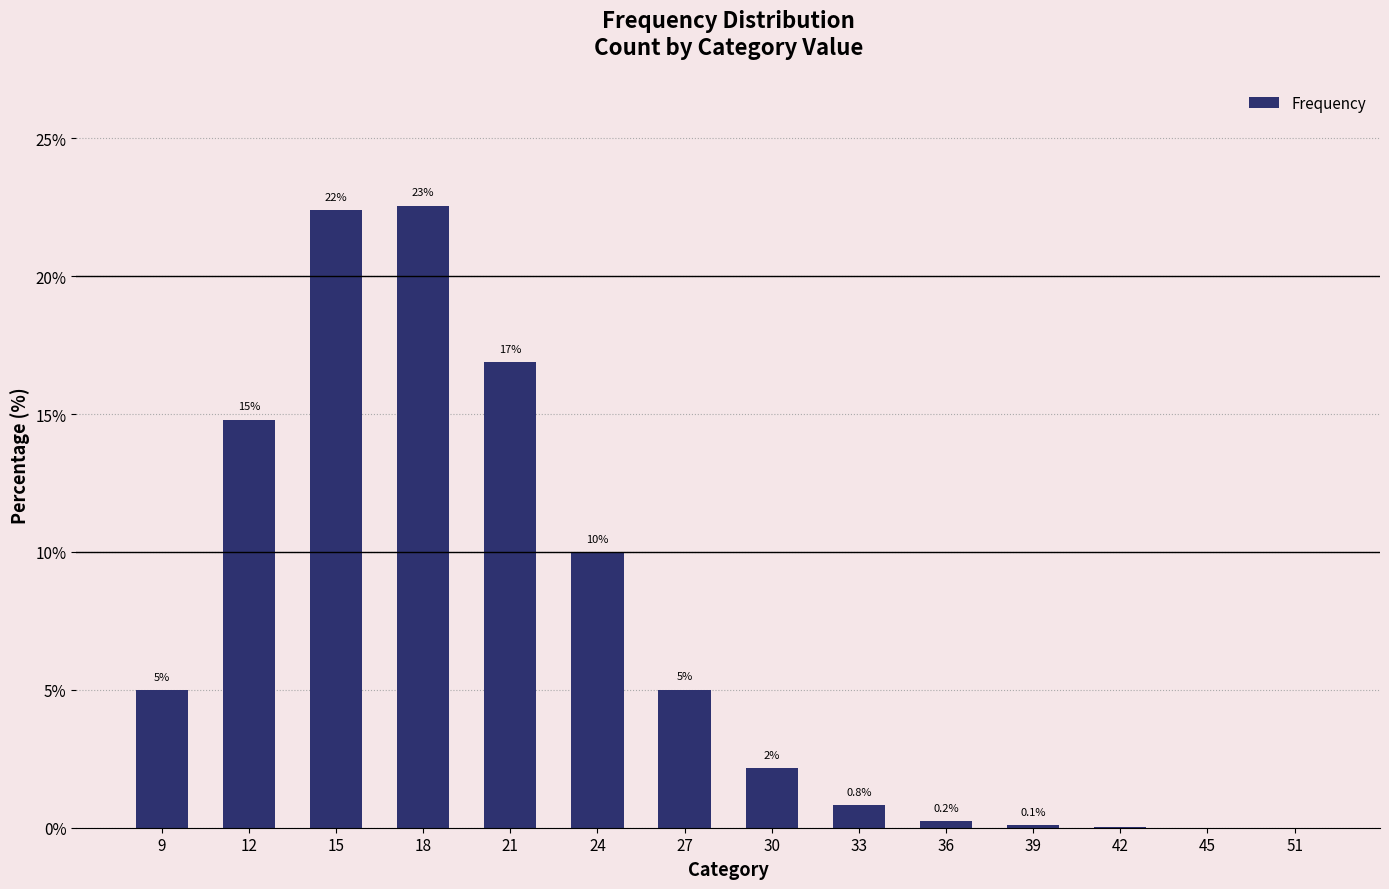

The value at 12 is 14.8. True or false?

True